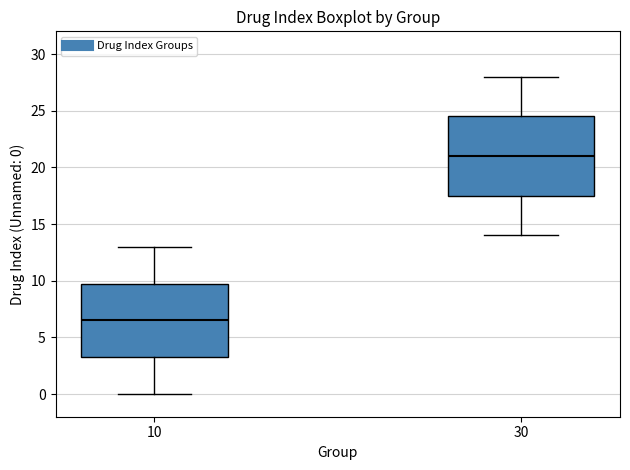

Reading left to right, transcribe this box plot: for each box, give where its median line is, the range the box spans, and where its two whiskers end, as read against the y-axis. The values are not printed on the chart, so give them approximately, as read against the axis.

10: median 6.5, box 3.5 to 10.0, whiskers 0.0 to 13.0
30: median 21.0, box 17.5 to 24.5, whiskers 14.0 to 28.0